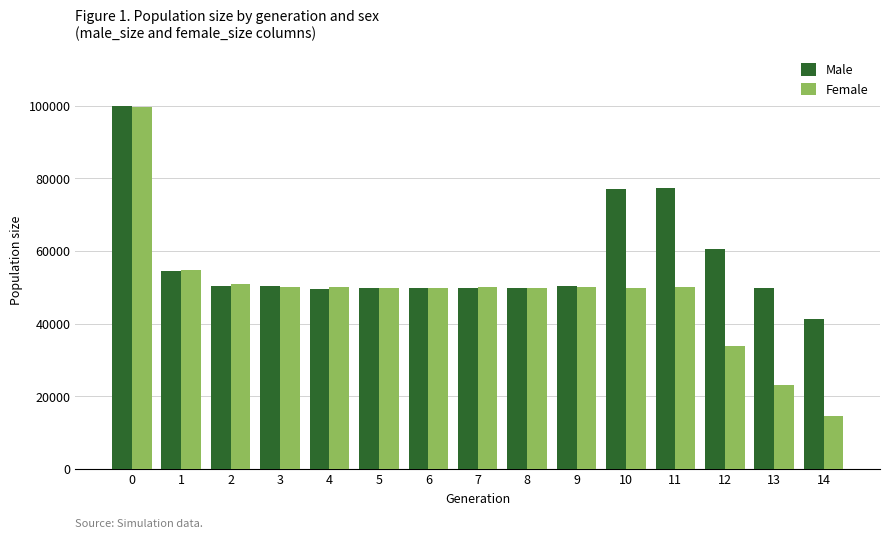

Which series has the largest range (max minus min)?

Female